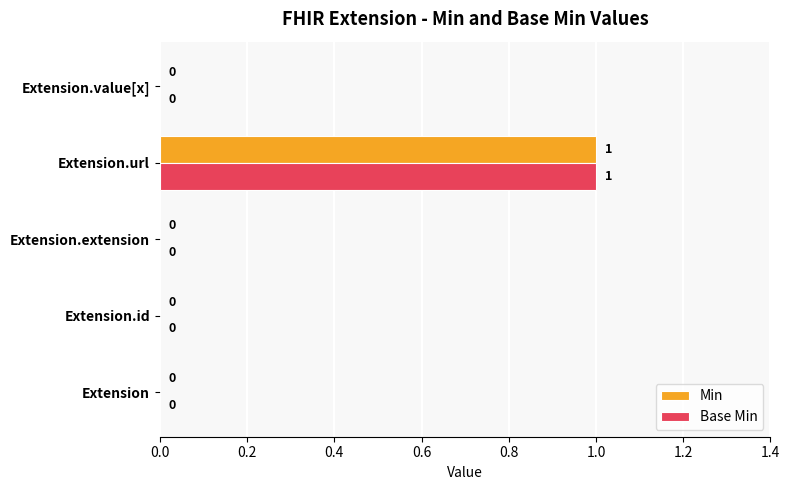

Count the Base Min values in the range 0 to 1.

5